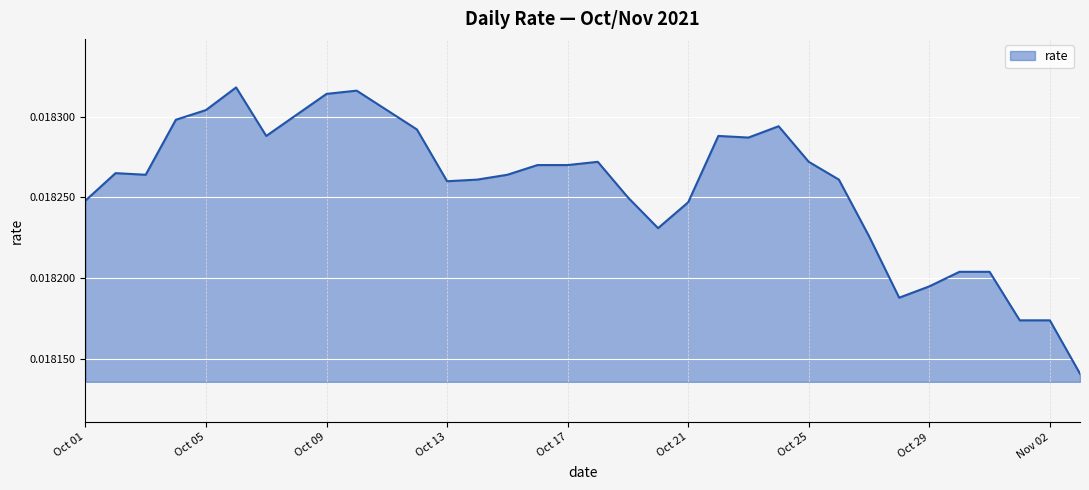

Which category has the lowest value across all series?

2021-11-03